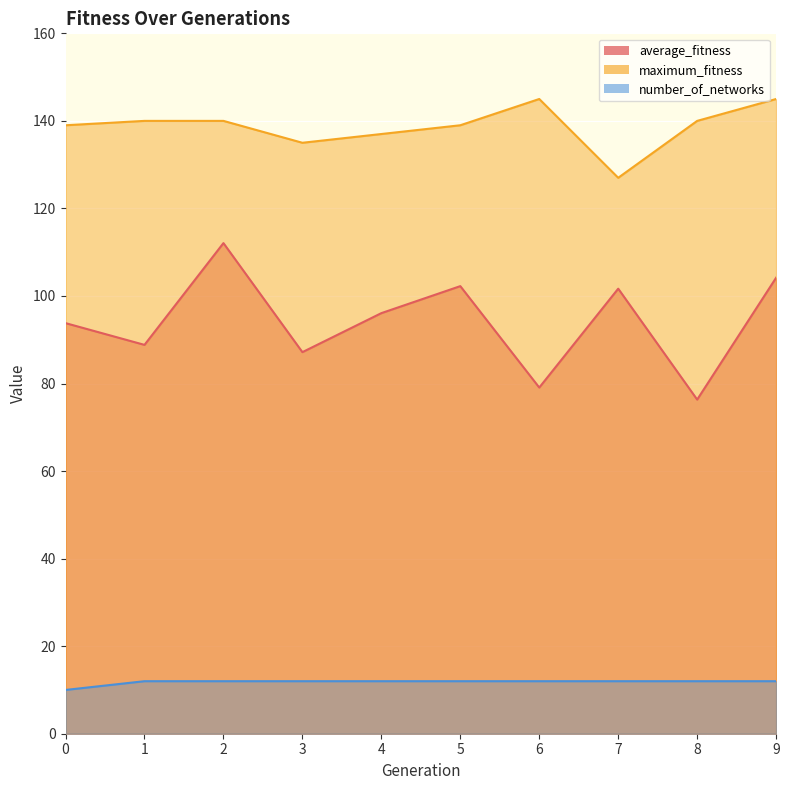

Does the chart display data point markers on the line(s)?

No